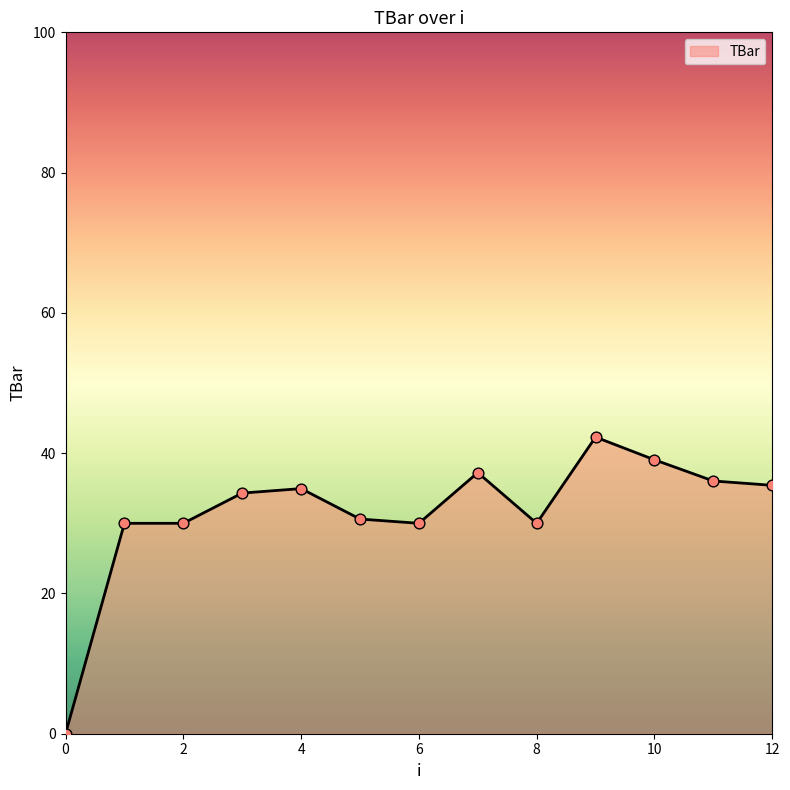

What is the difference between the maximum and minimum values?

42.3